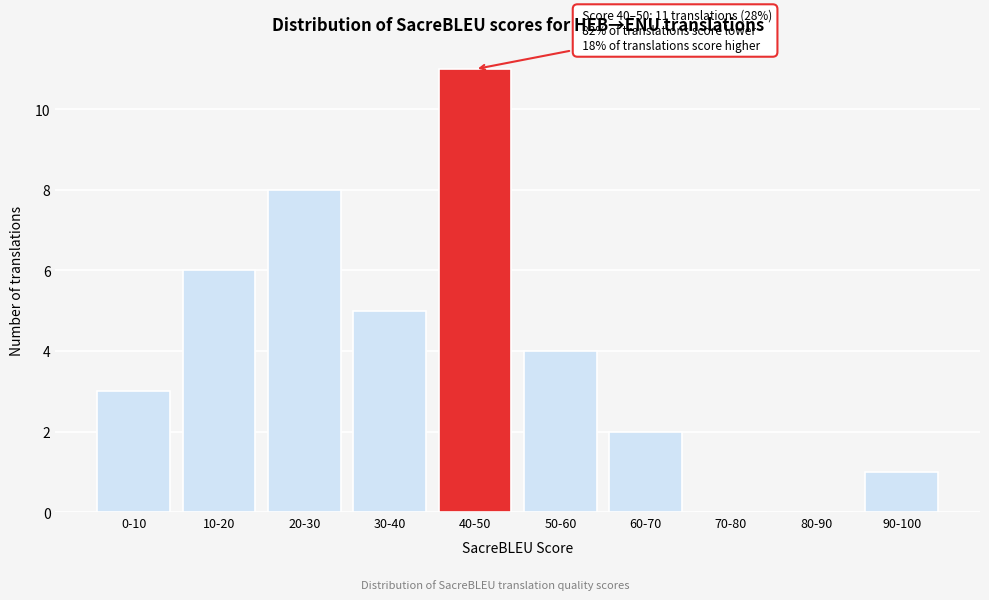

Reading left to right, extract all data points from this chart.

0-10=3	10-20=6	20-30=8	30-40=5	40-50=11	50-60=4	60-70=2	70-80=0	80-90=0	90-100=1